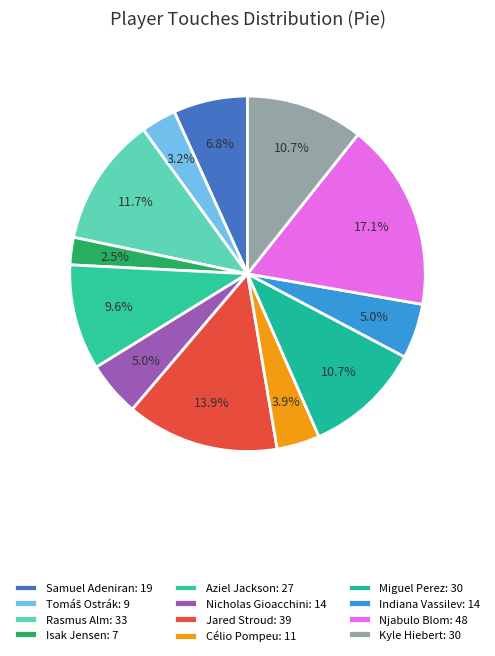

To the nearest percent, what portion does Indiana Vassilev represent?

5%